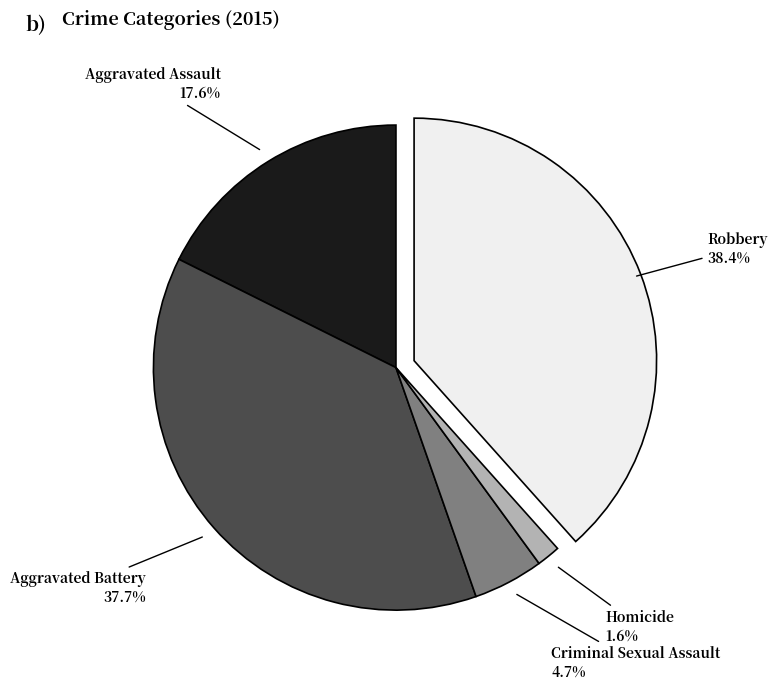

Count the number of slices in the pie.

5